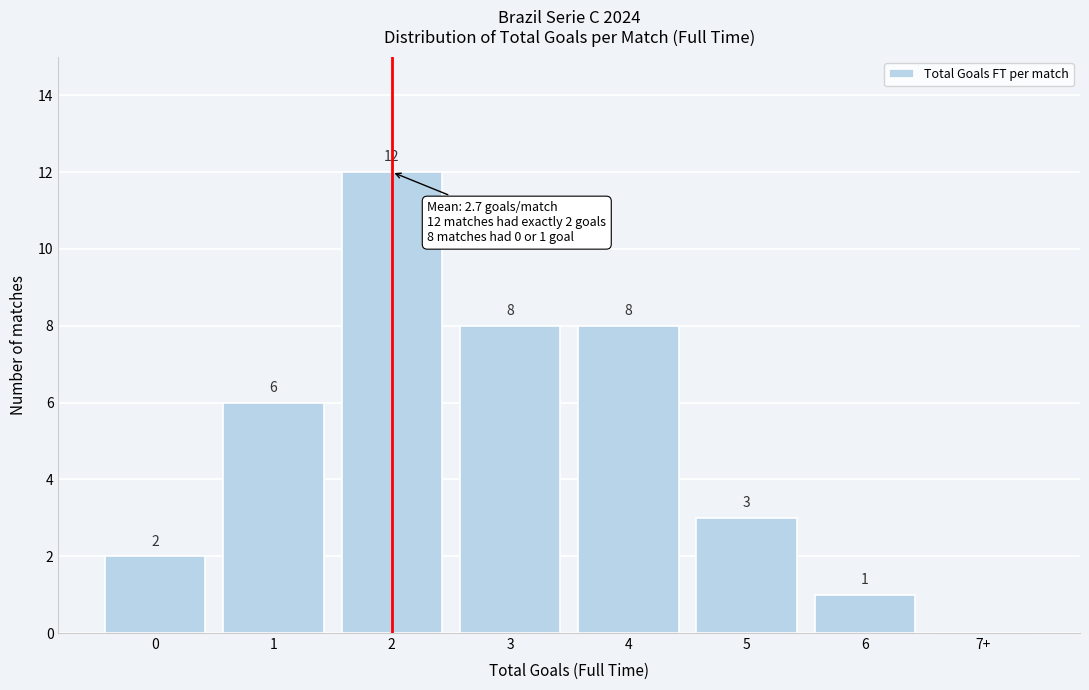

Reading left to right, list all the values displayed in this chart.

0=2	1=6	2=12	3=8	4=8	5=3	6=1	7+=0